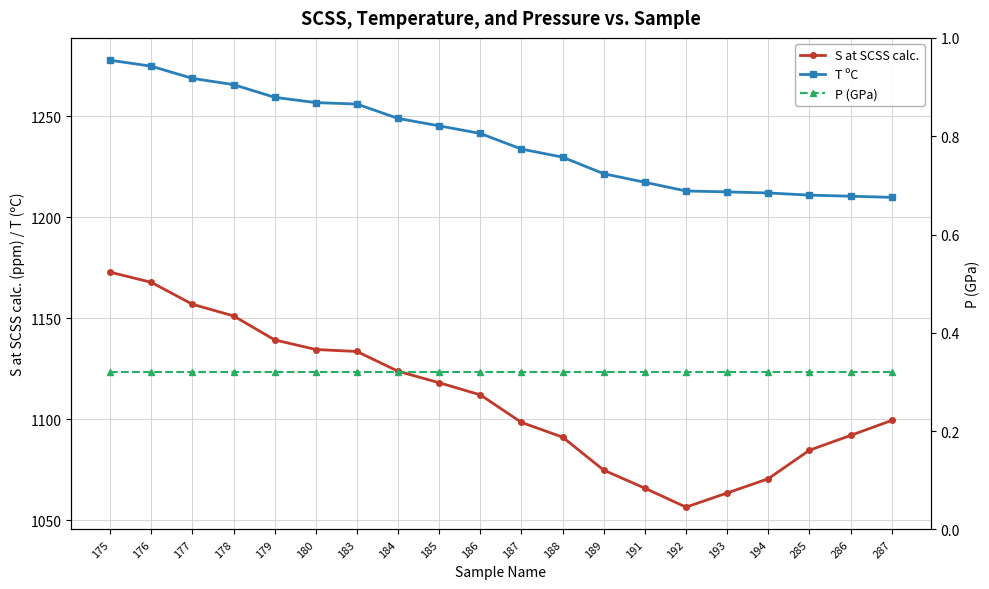

Count the number of data series in this chart.

3